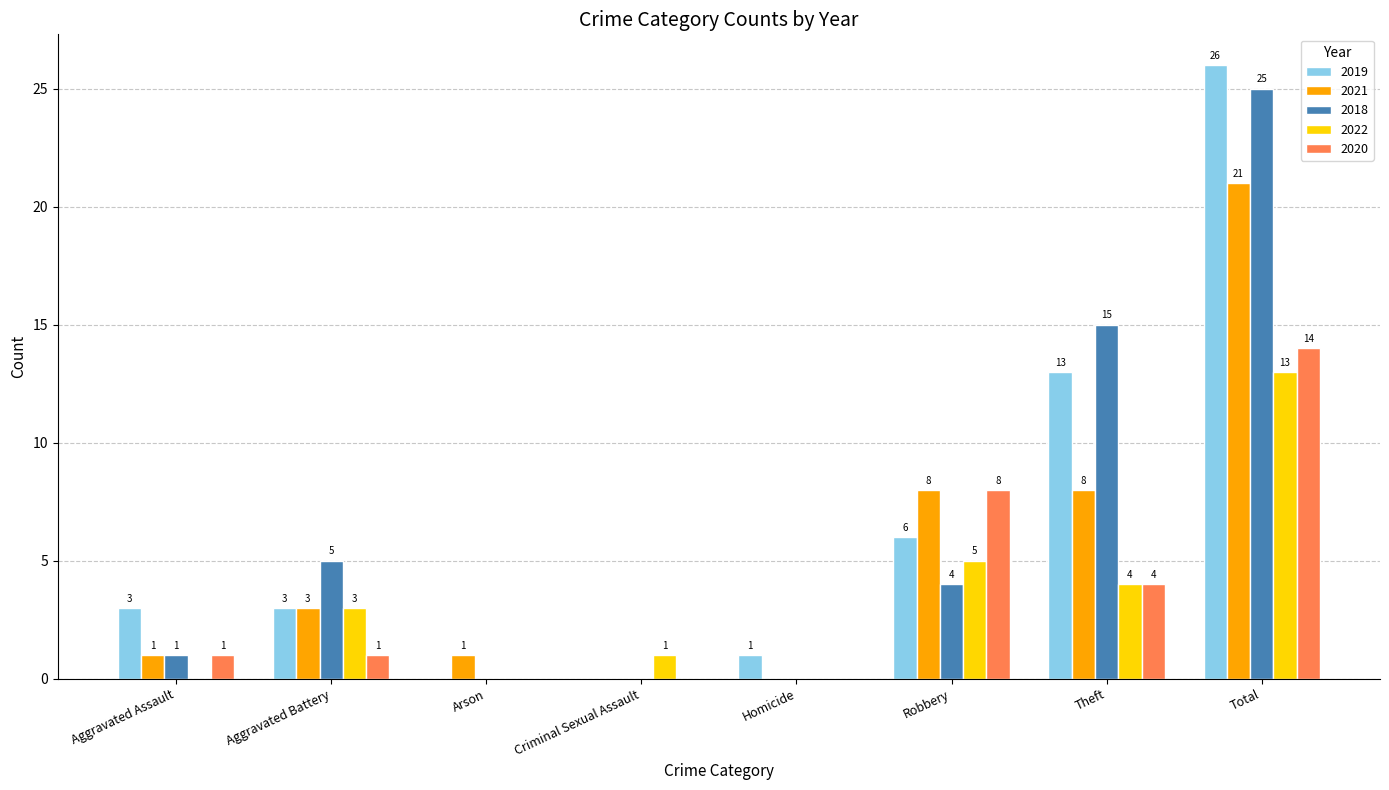

Is the value of 2019 at Robbery greater than the value of 2022 at Theft?

Yes